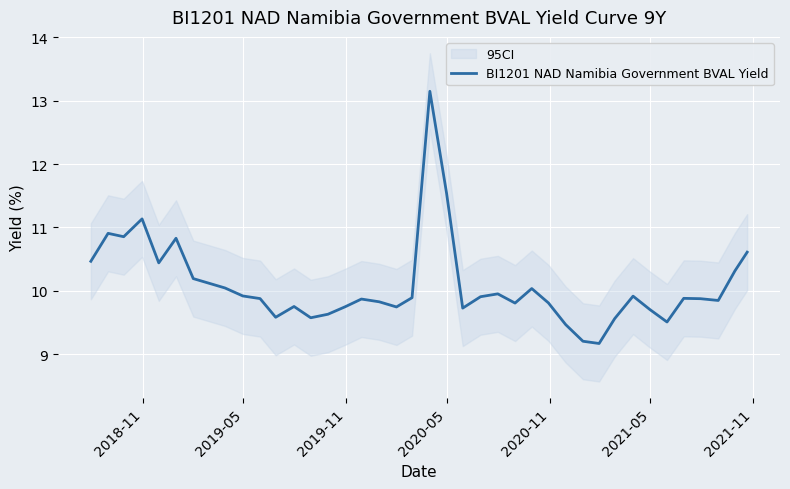

Read the value at 2020-05.

11.1